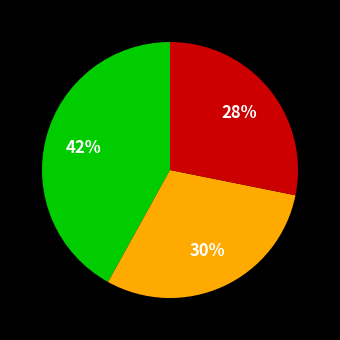

Is there any slice that represents more than half of the pie?

No